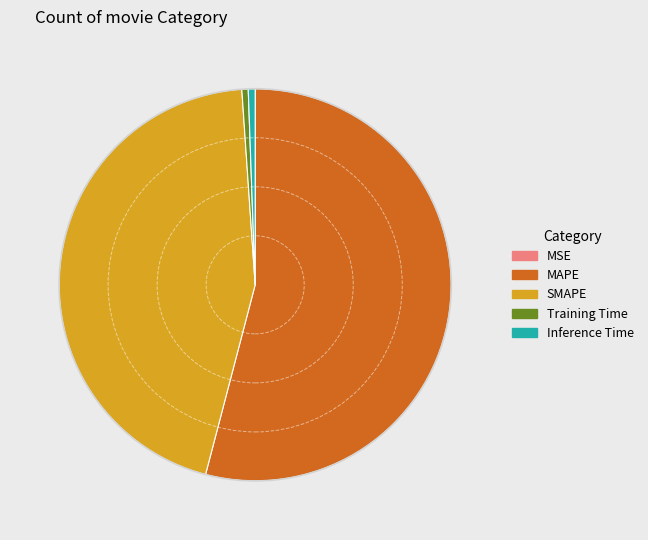

Which slice is the largest?

MAPE